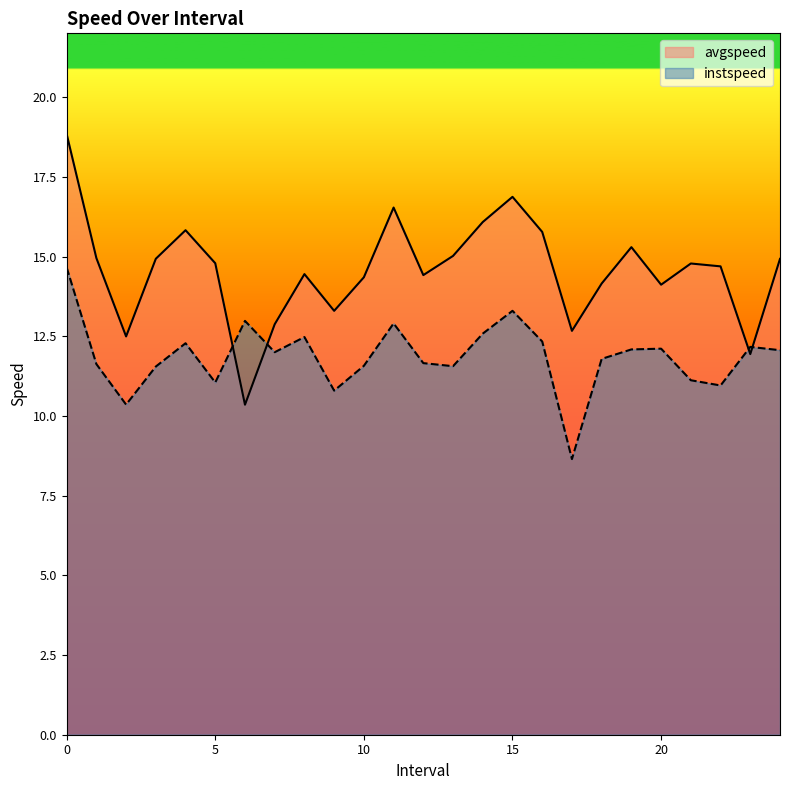

How many lines are shown in the chart?

2